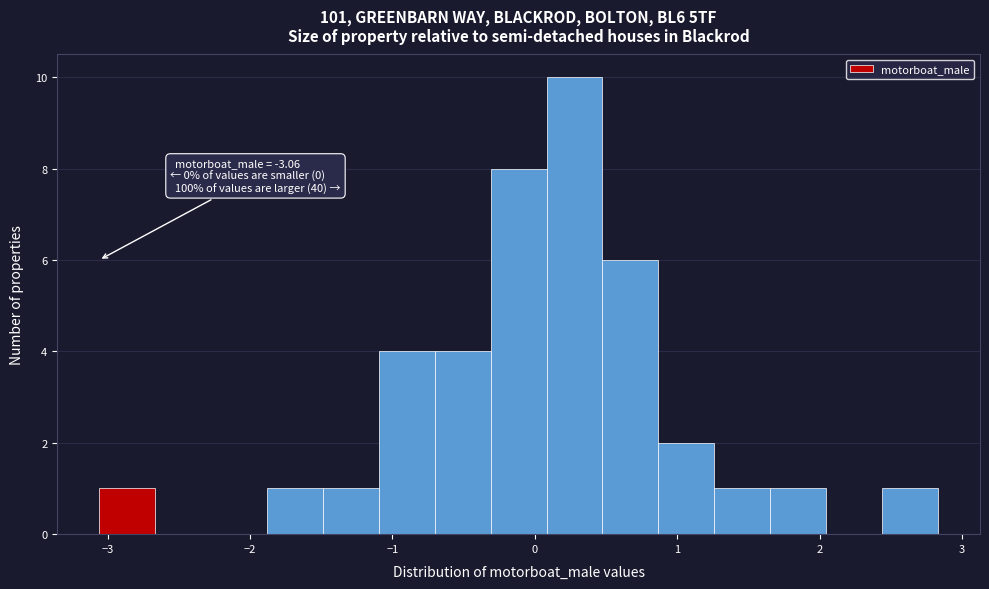

Around what value on the x-axis is the tallest bar? Give the approximate position of its centre, as read against the axis.

0.3